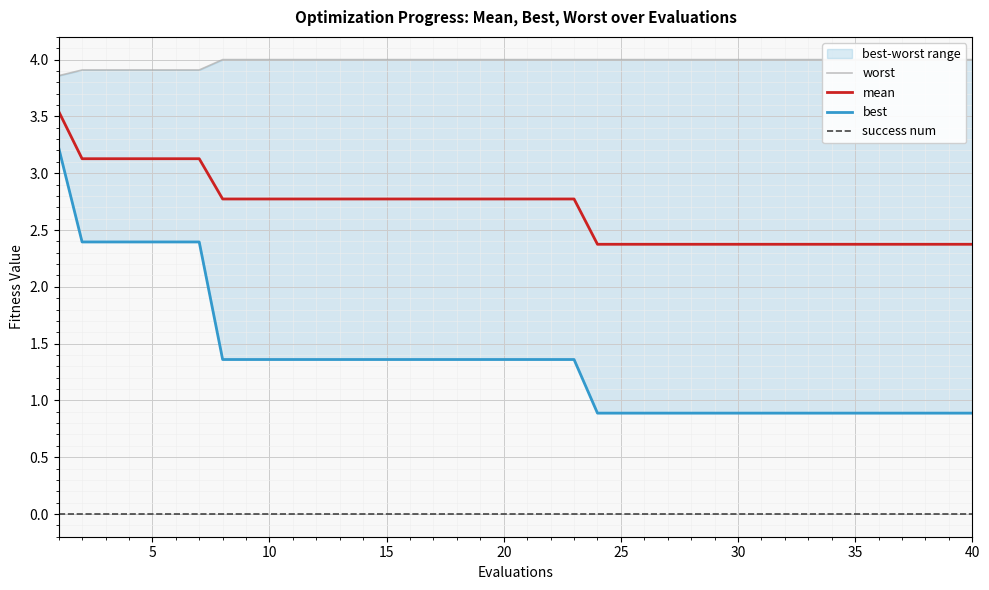

What is the highest value of the best series?

3.2